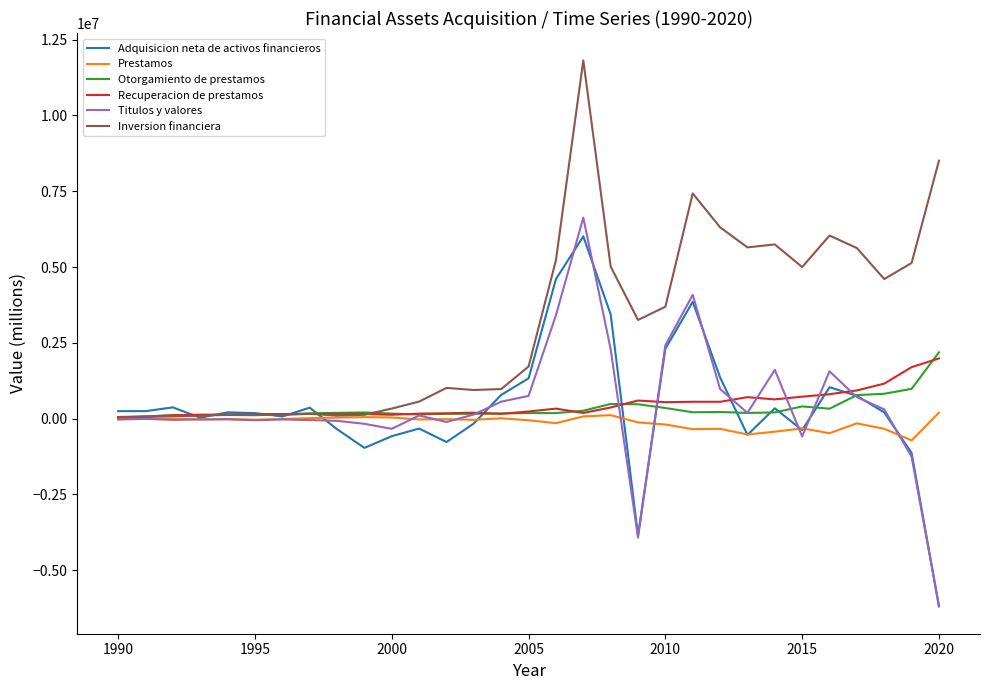

What is the maximum value shown in the chart?

11819012